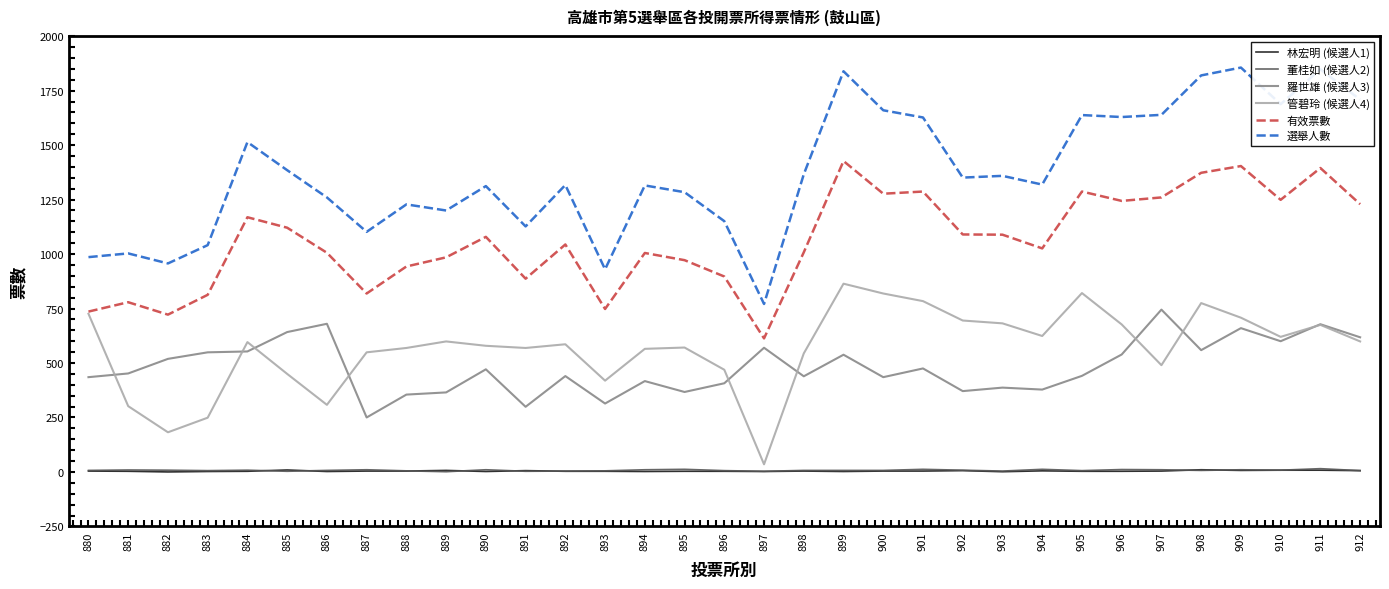

Read the 林宏明 (候選人1) value at 880.

4